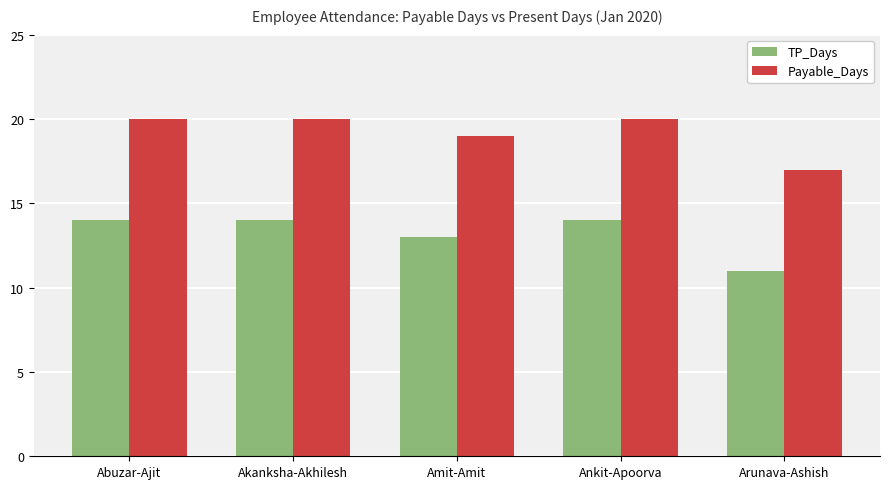

Reading left to right, extract all data points from this chart.

TP_Days: 14	14	13	14	11
Payable_Days: 20	20	19	20	17